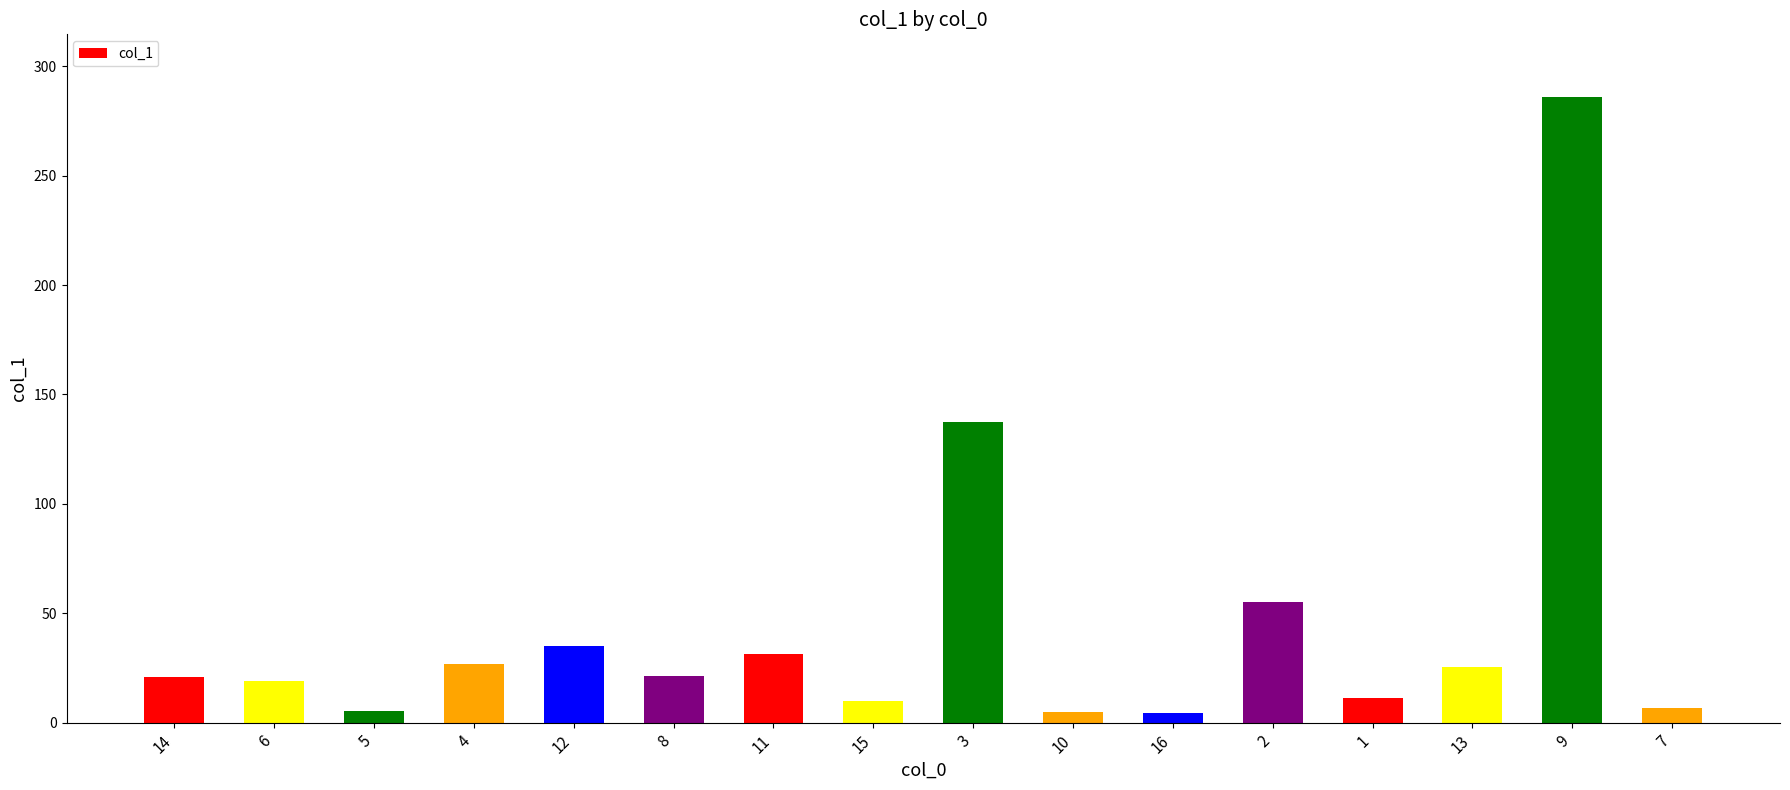

At which label is the value closest to 145?

3